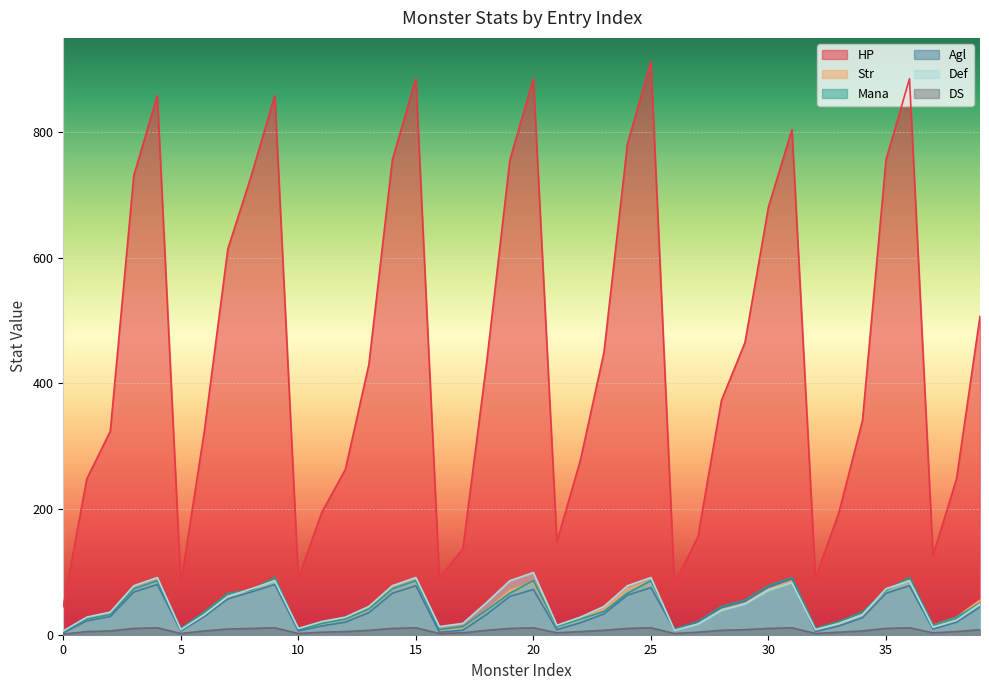

What is the spread (max minus min) of values at 37?

123